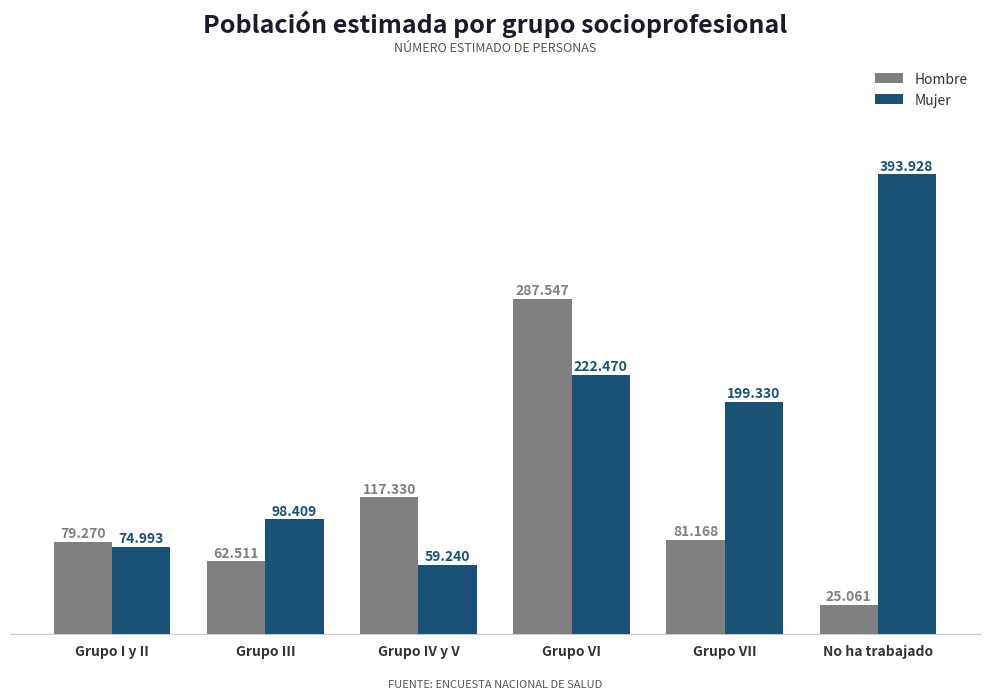

What is the smallest value displayed?

25061